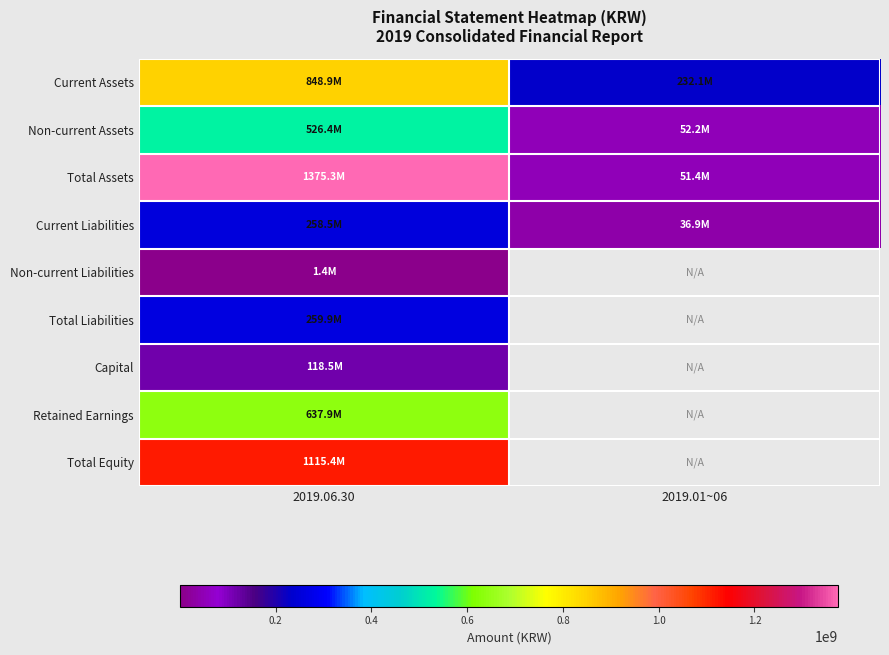

How many series are shown in this chart?

9